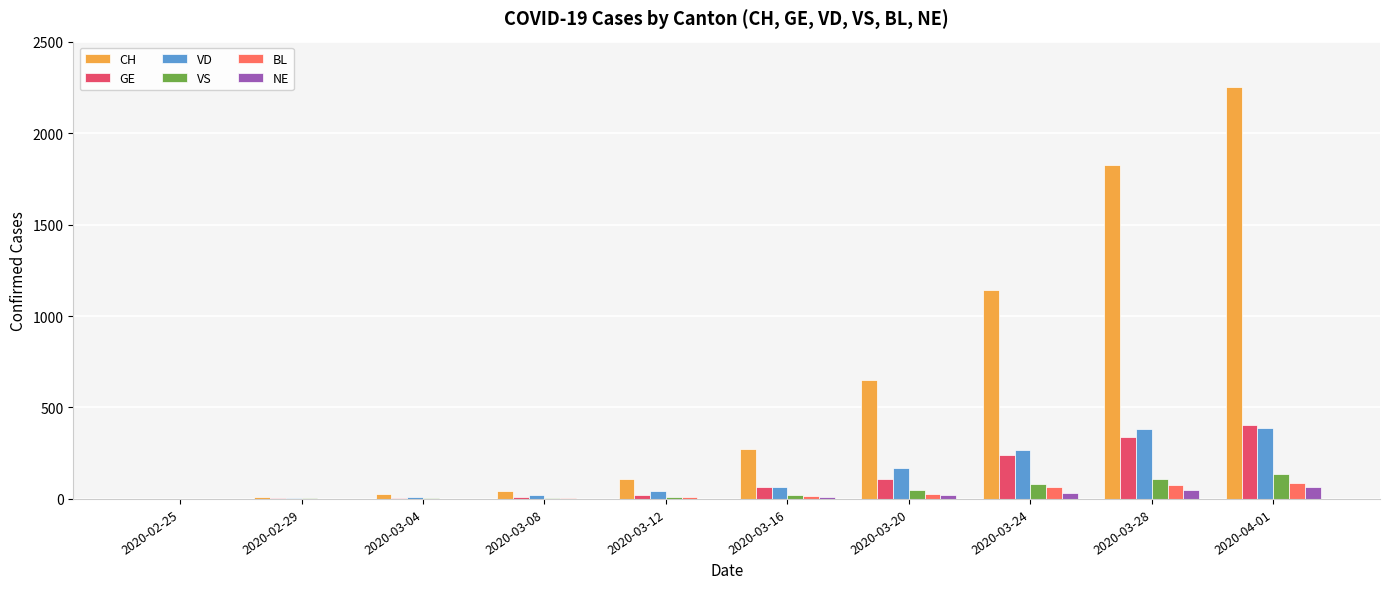

How many data points does each series have?

10